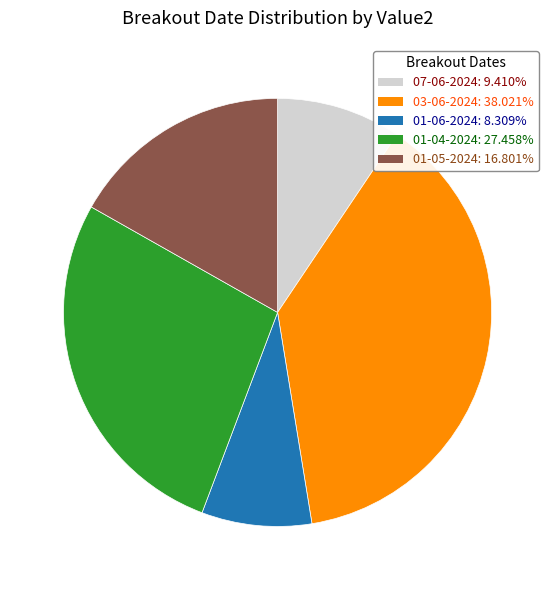

Count the number of slices in the pie.

5